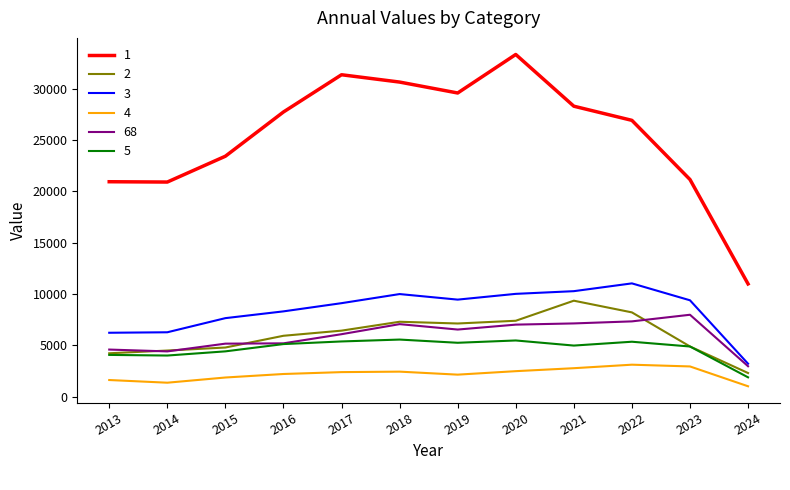

The 4 series shows 2132 at 2019. True or false?

True